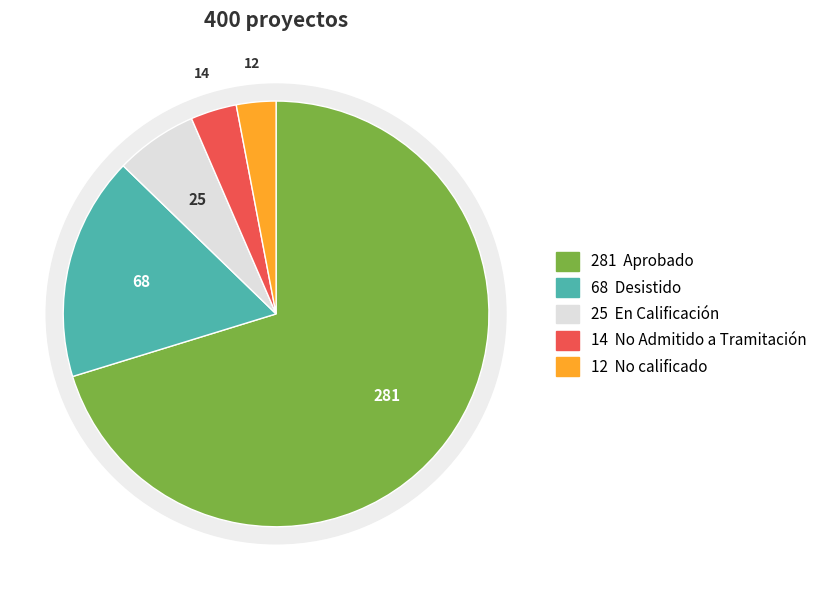

Does any single category account for the majority?

Yes